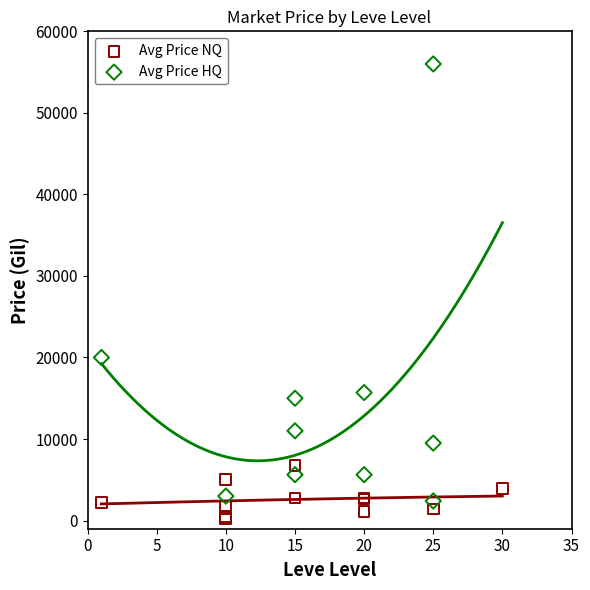

Which series has the widest spread of Y values?

Avg Price HQ